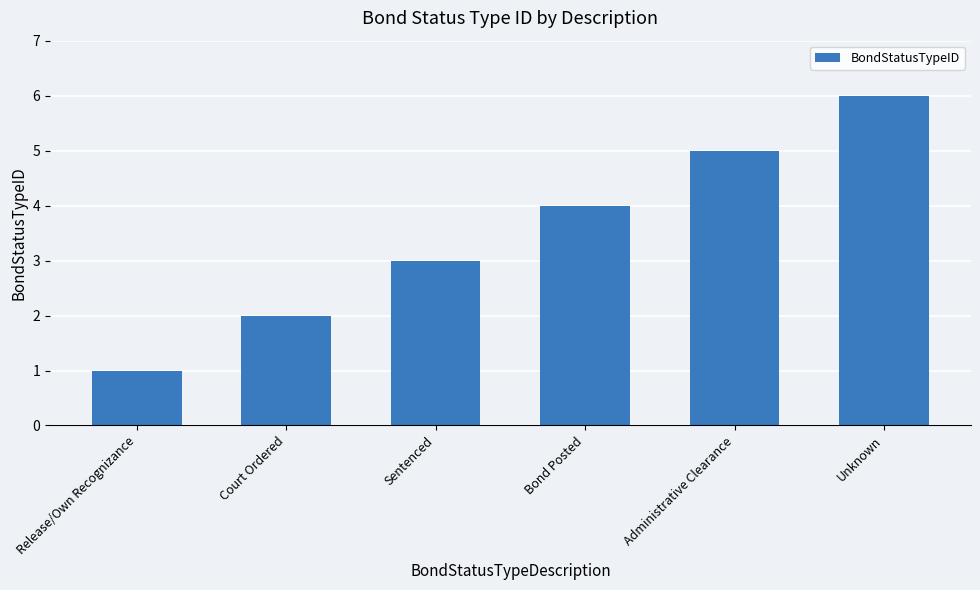

How many bars are there in total?

6